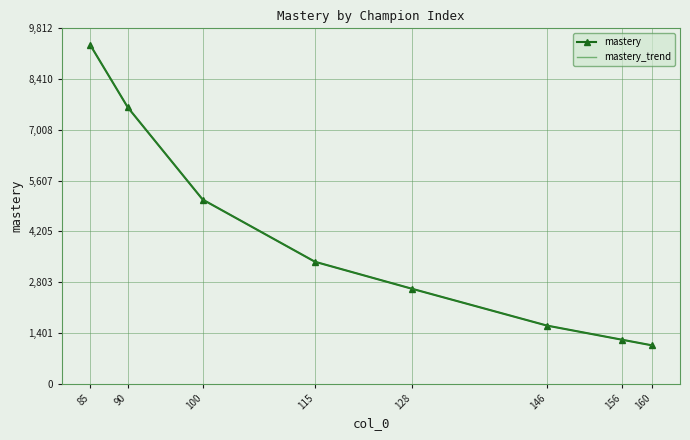

True or false: mastery has more than 1 interior local peaks.

False